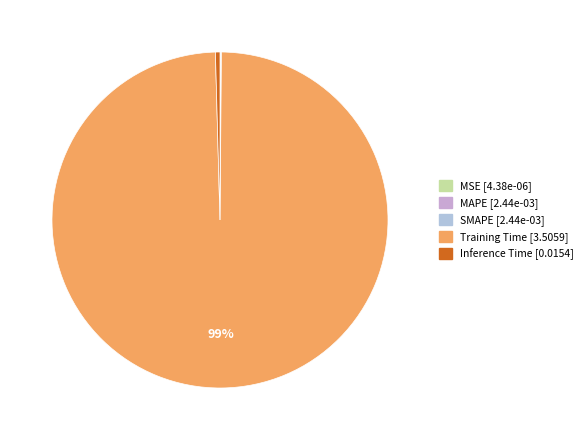

Between MAPE and SMAPE, which is larger?

SMAPE